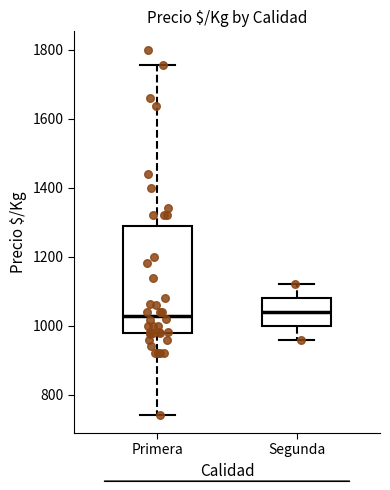

Where does the lower whisker of the box for Segunda end on the y-axis? The values are not printed on the chart, so give them approximately, as read against the axis.

960